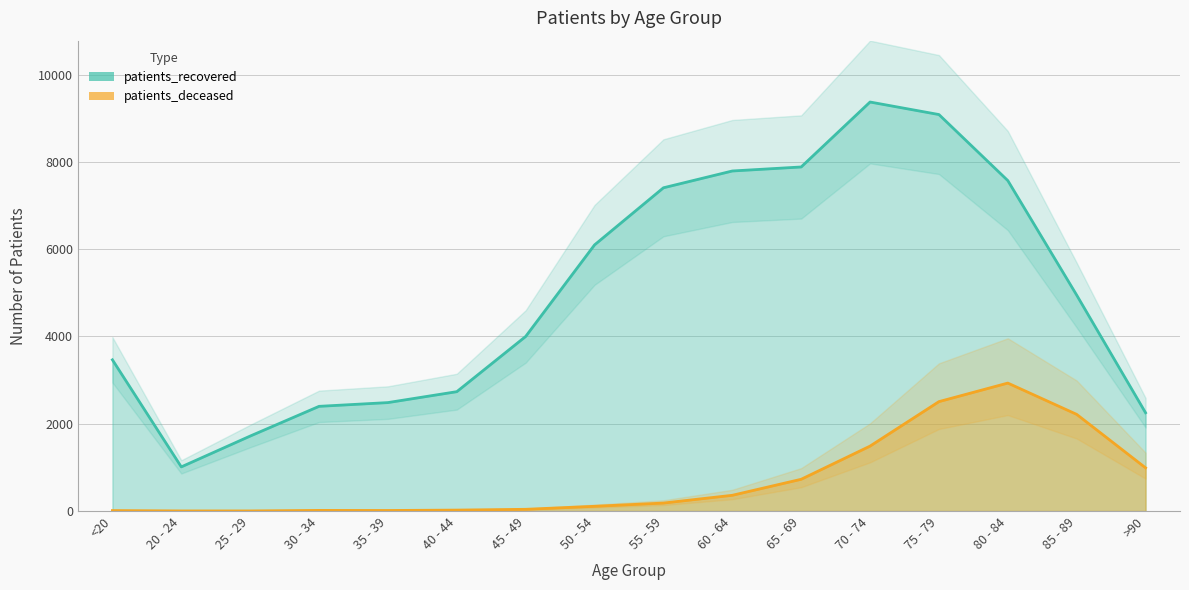

At how many categories does at least one series exceed 94?

16